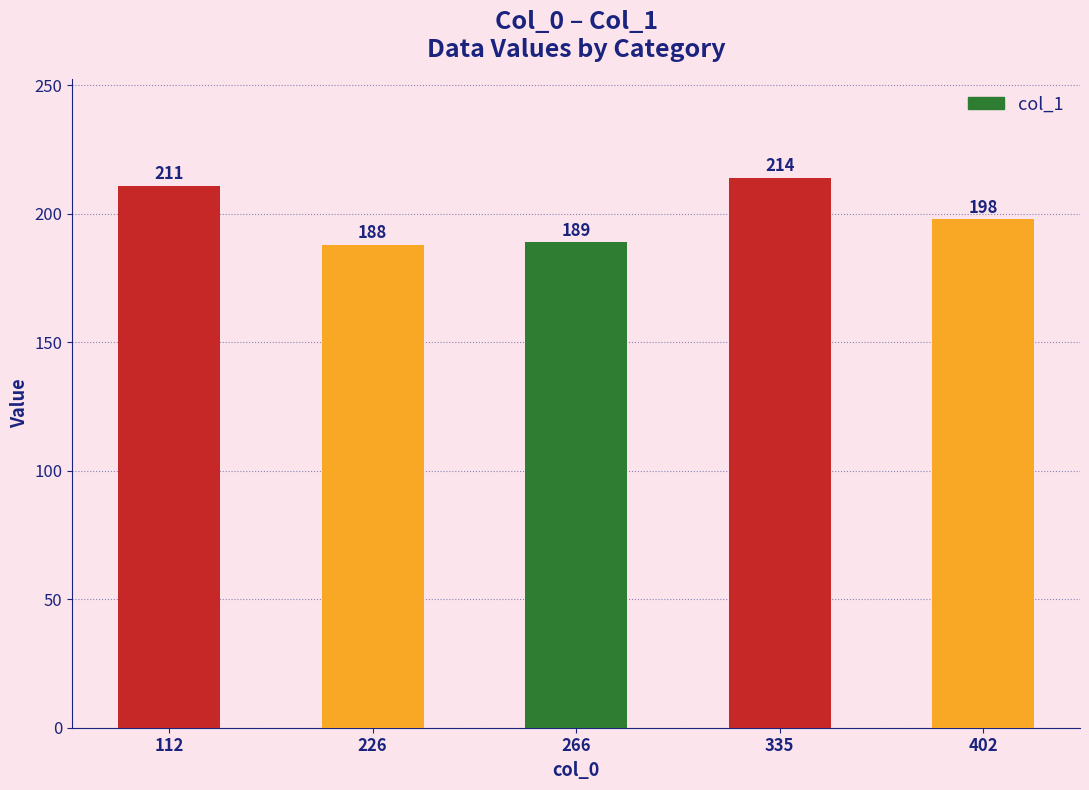

What is the minimum value shown in the chart?

188